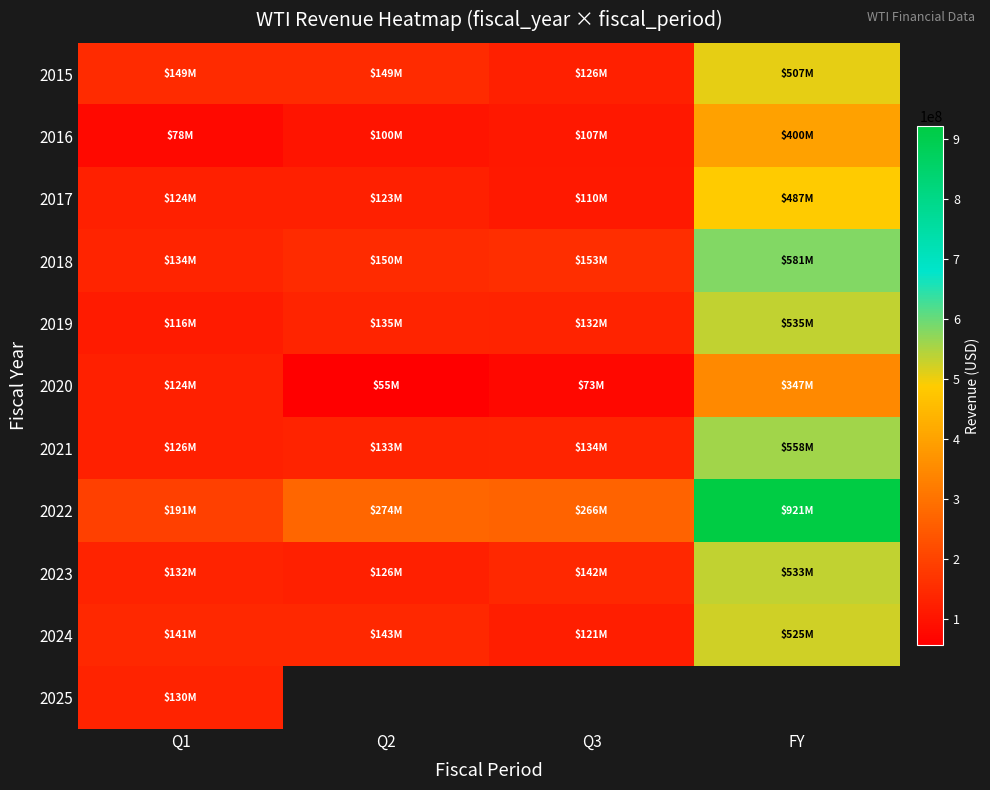

At Q1, list the series in order from smallest to largest.

2016, 2019, 2020, 2017, 2021, 2025, 2023, 2018, 2024, 2015, 2022